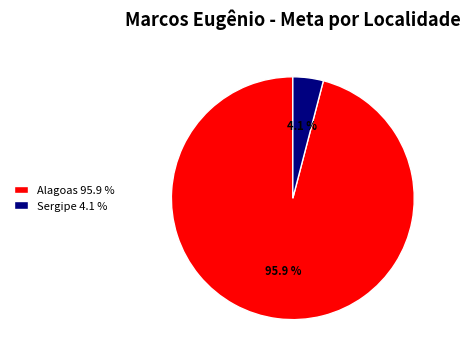

Between Sergipe 4.1 % and Alagoas 95.9 %, which is larger?

Alagoas 95.9 %